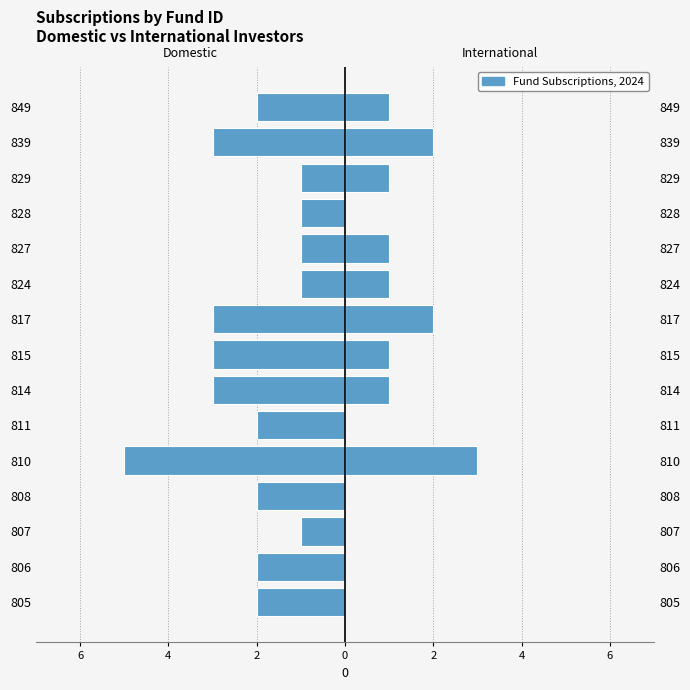

How many groups of bars are there?

15